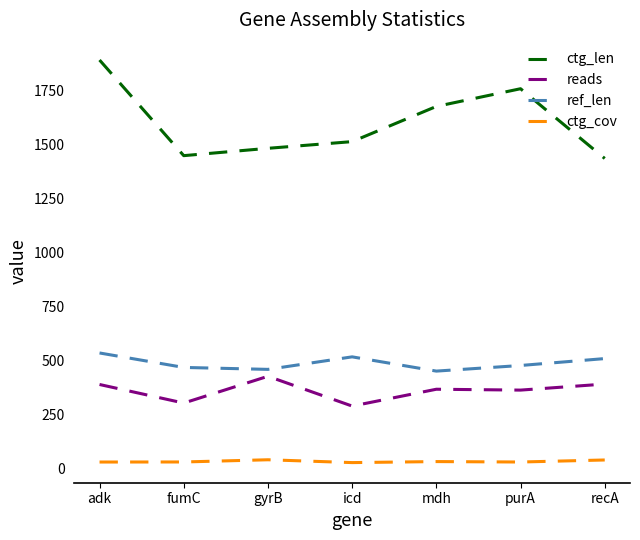

What is the spread (max minus min) of values at purA?

1729.1